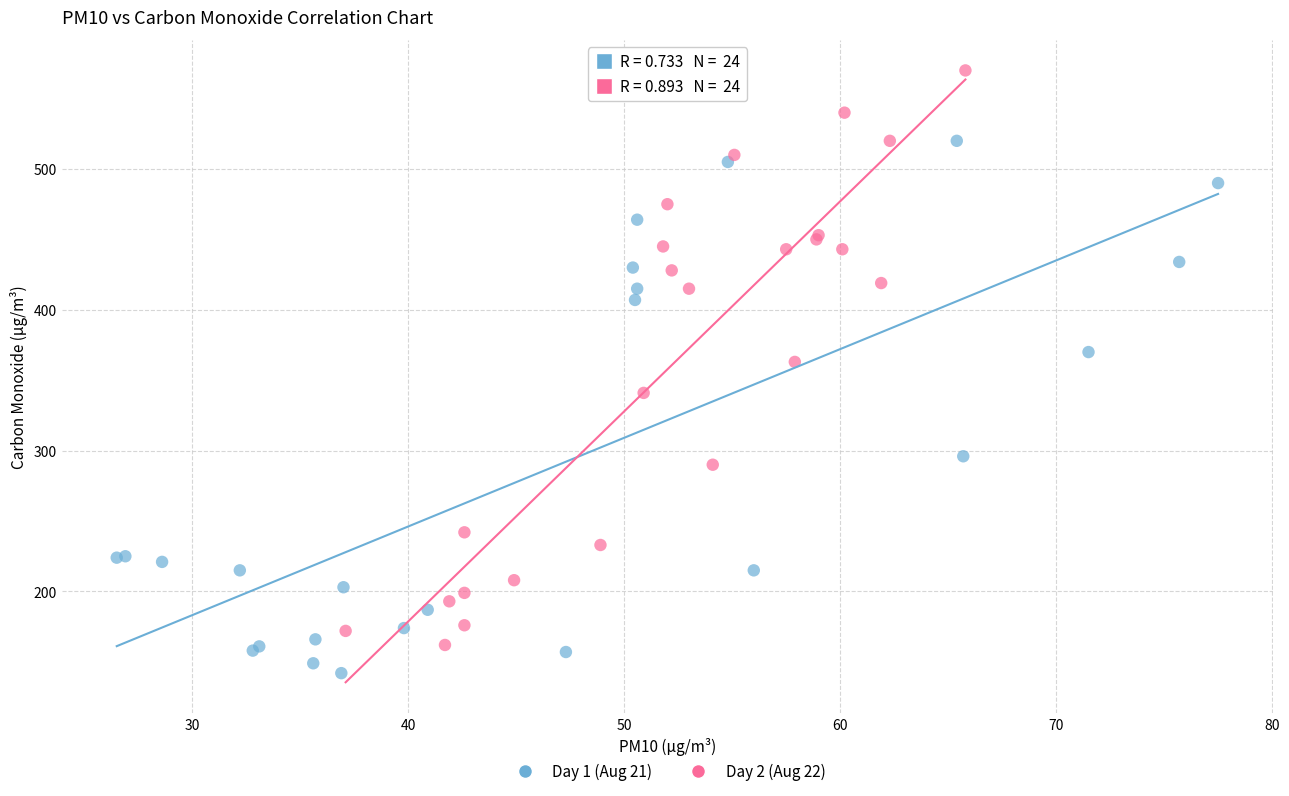

Which series has the largest Y range (max minus min)?

Day 2 (Aug 22)